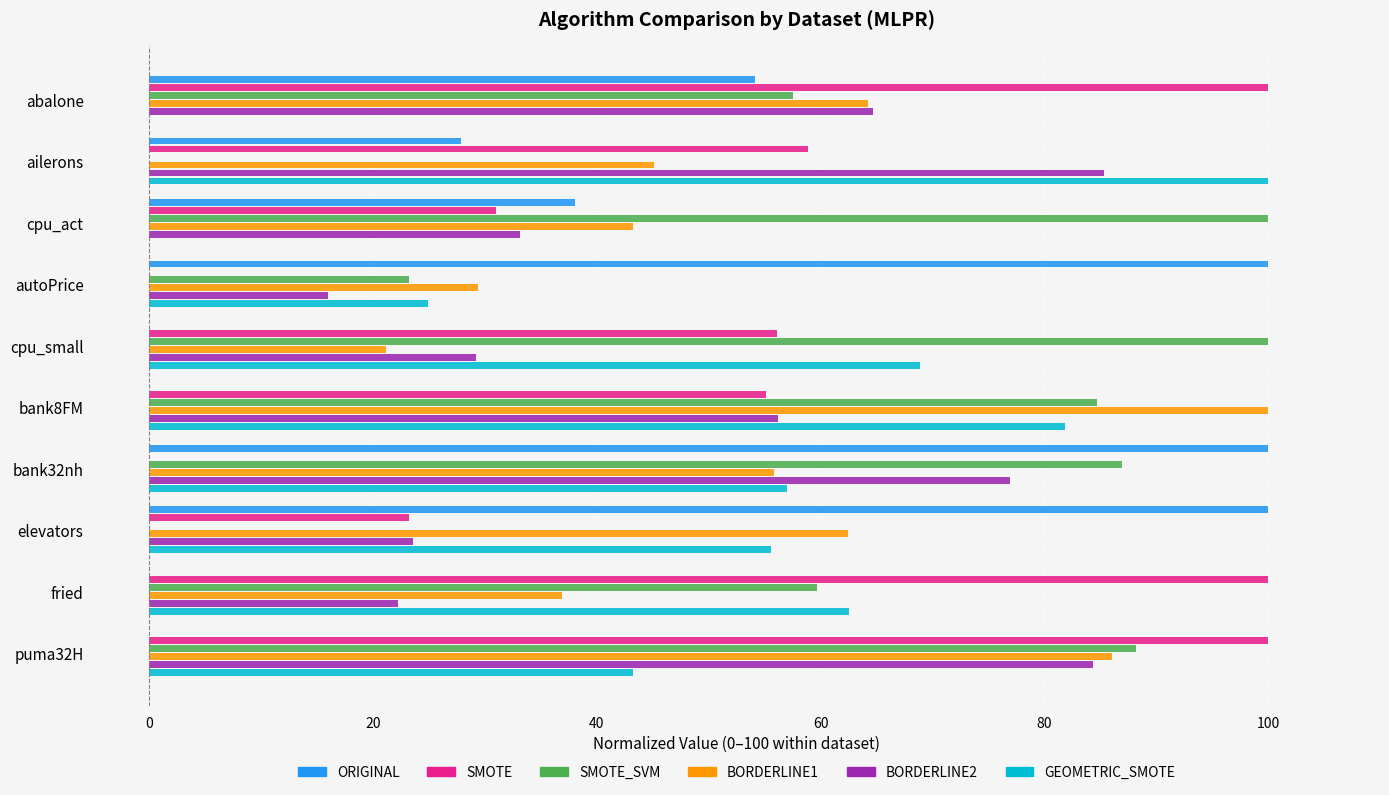

What is the sum of the GEOMETRIC_SMOTE values at abalone and ailerons?

100.0